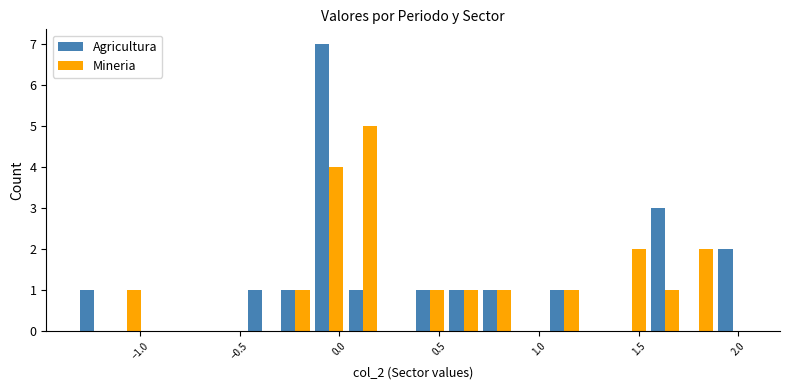

What is the average value of the Mineria series?

1